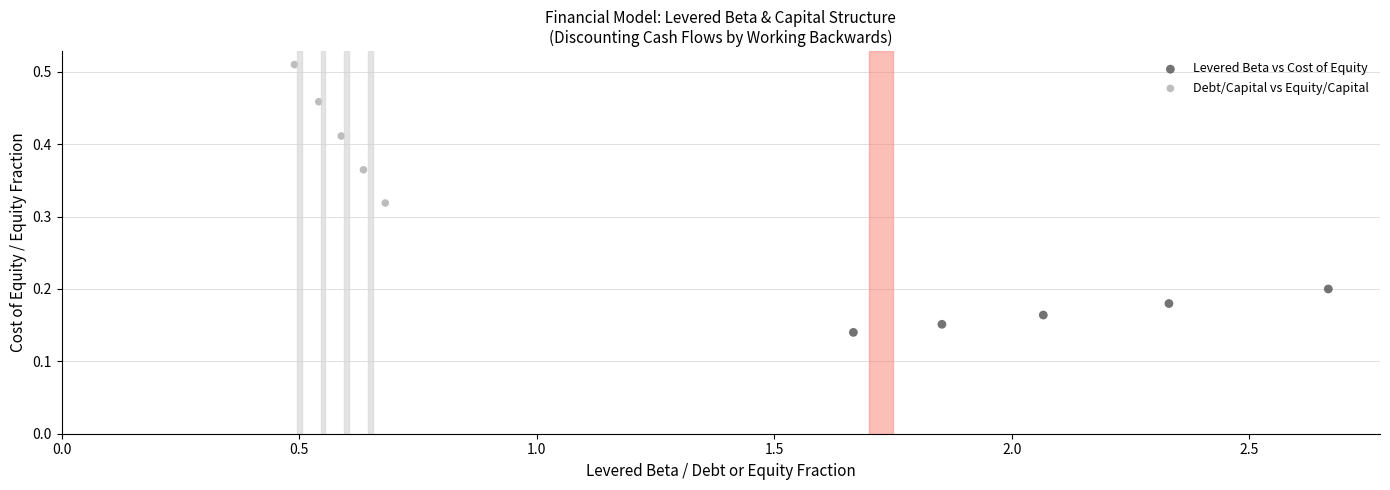

Which series has the widest spread of Y values?

Debt/Capital vs Equity/Capital